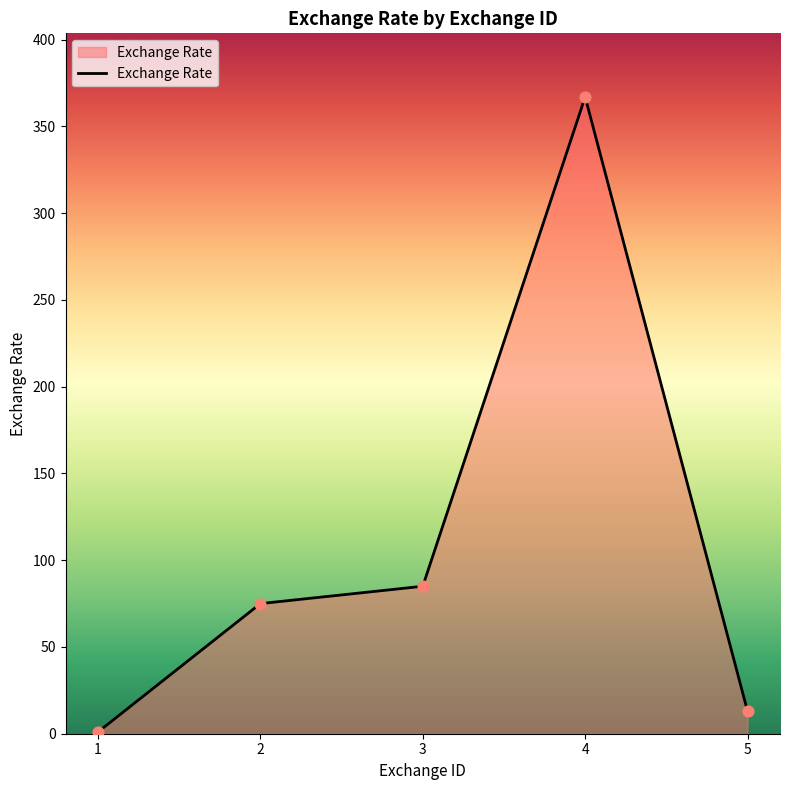

What is the change in value from 1 to 5?

+12